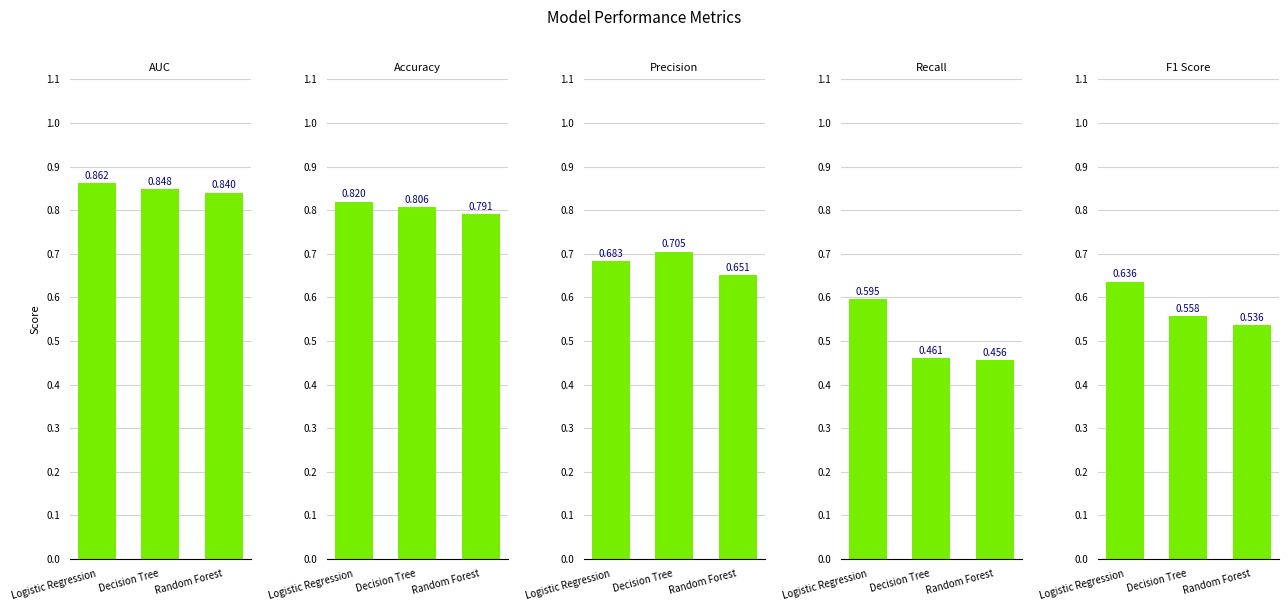

What position from the left is Decision Tree?

2